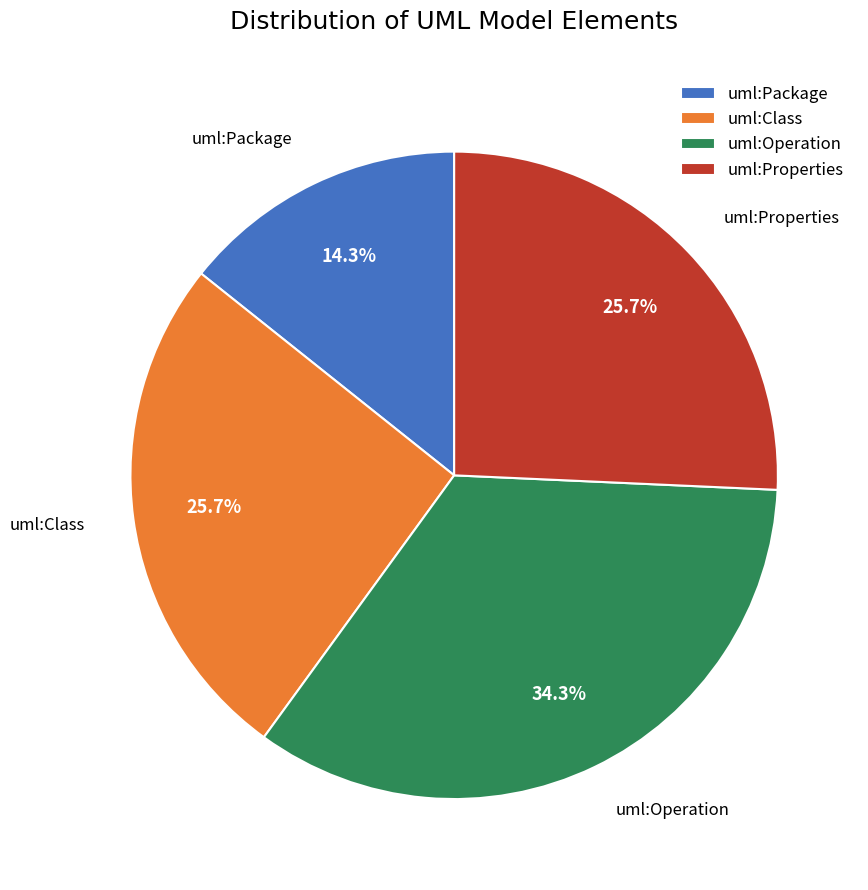

Which category has the biggest portion of the pie?

uml:Operation